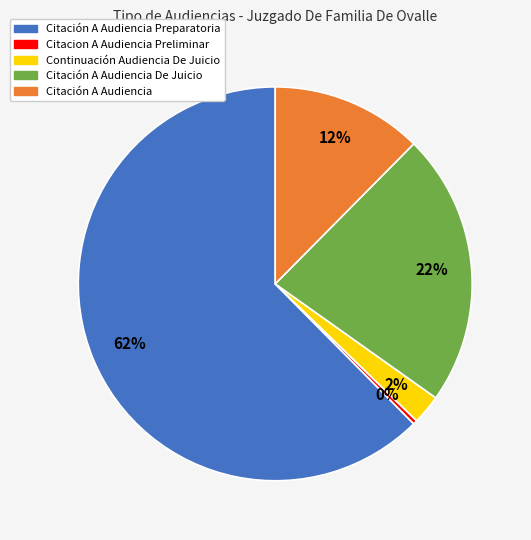

Is there a majority slice in this chart?

Yes